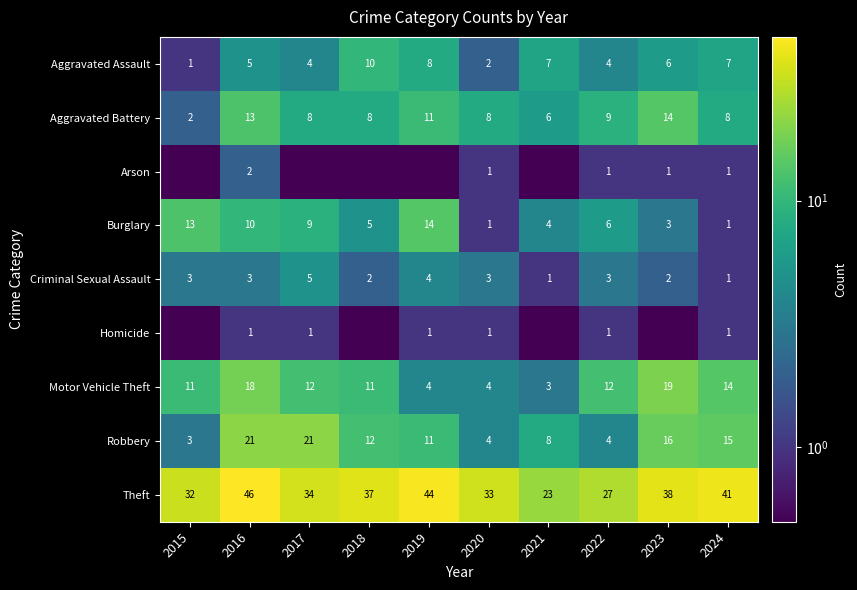

Is the value of Criminal Sexual Assault at 2023 greater than the value of Arson at 2022?

Yes